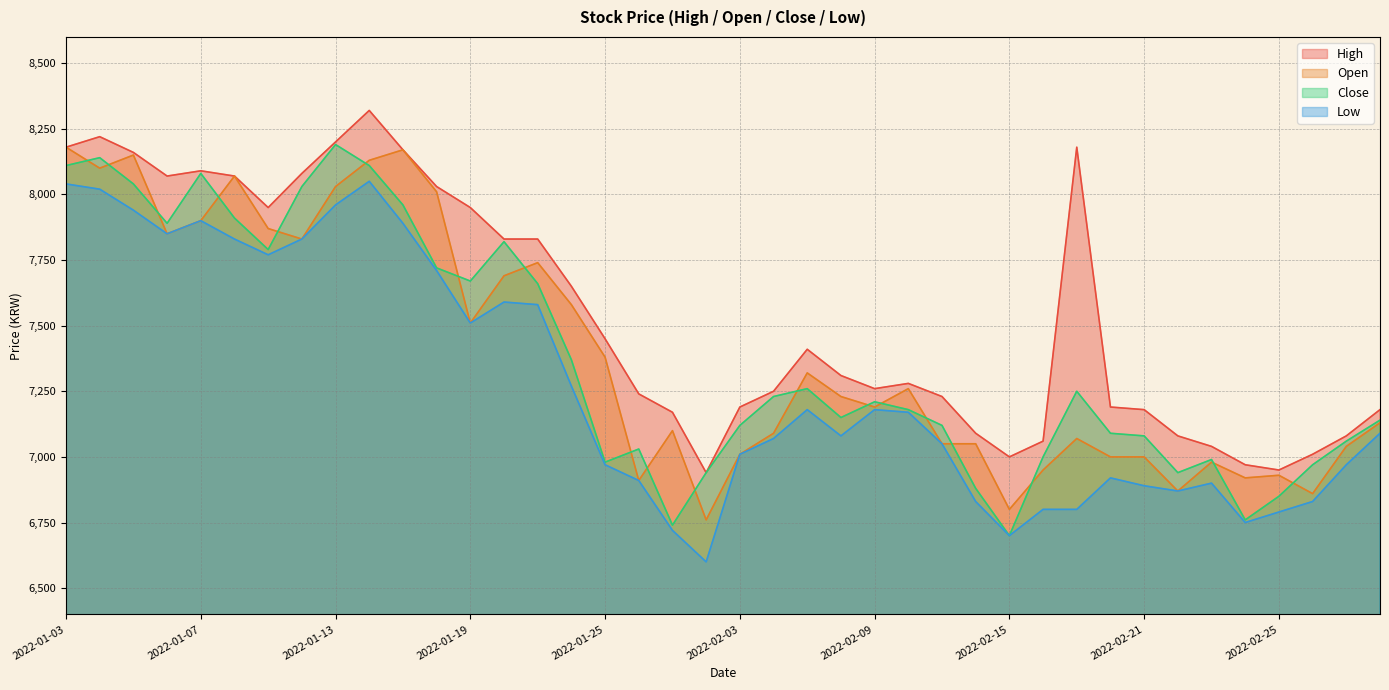

What is the difference between the maximum and minimum values in the Low series?

1450